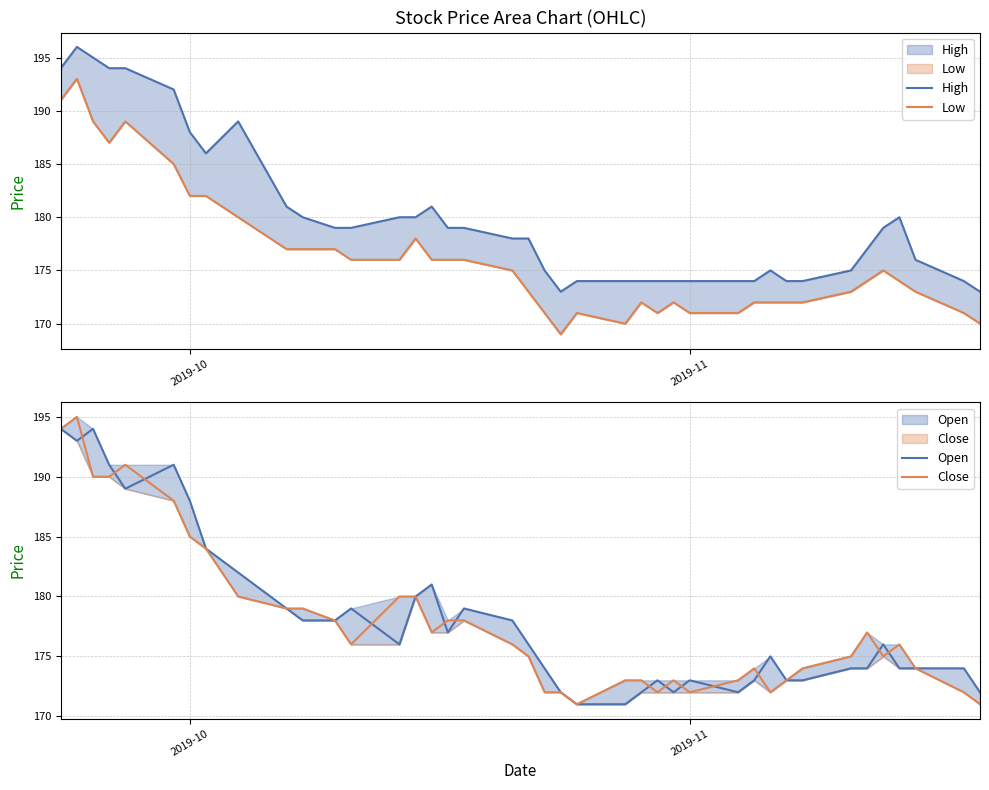

True or false: Open and Low cross at least once.

False